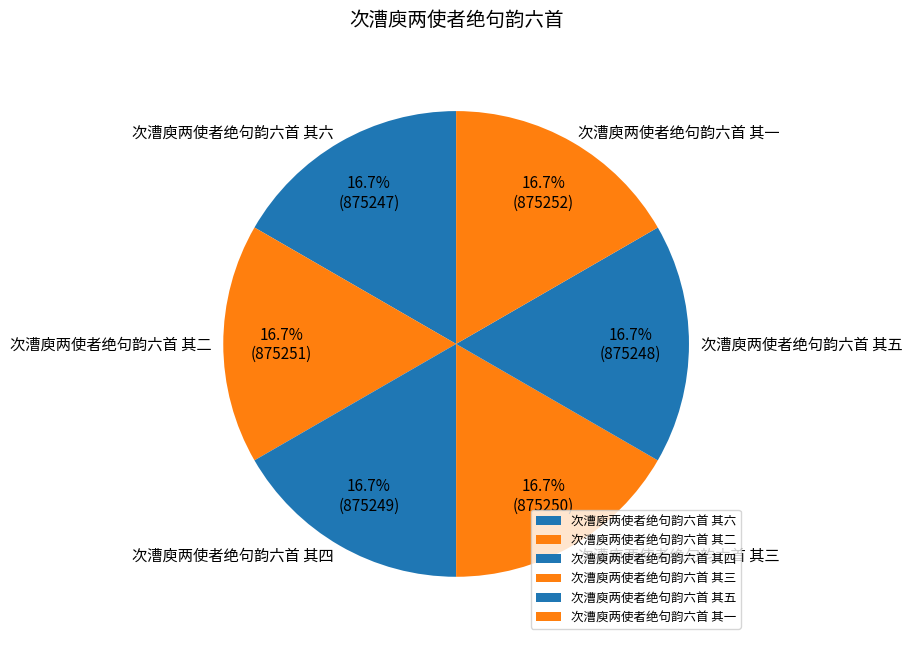

Is 次漕庾两使者绝句韵六首 其二 the majority of the pie?

No